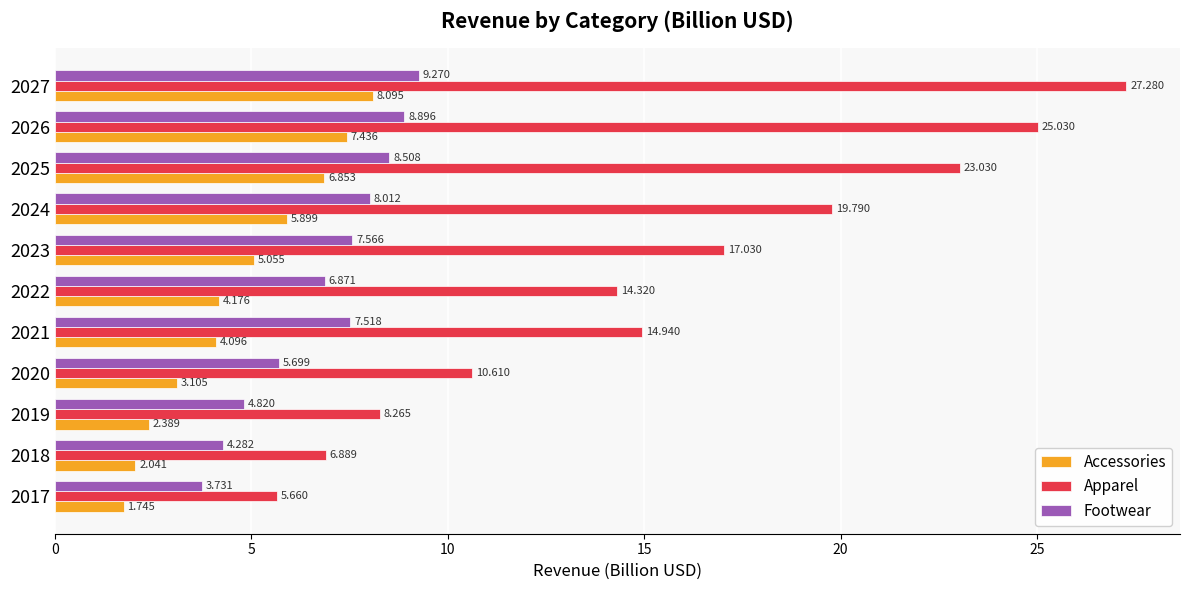

At which label is Footwear closest to 6?

2020